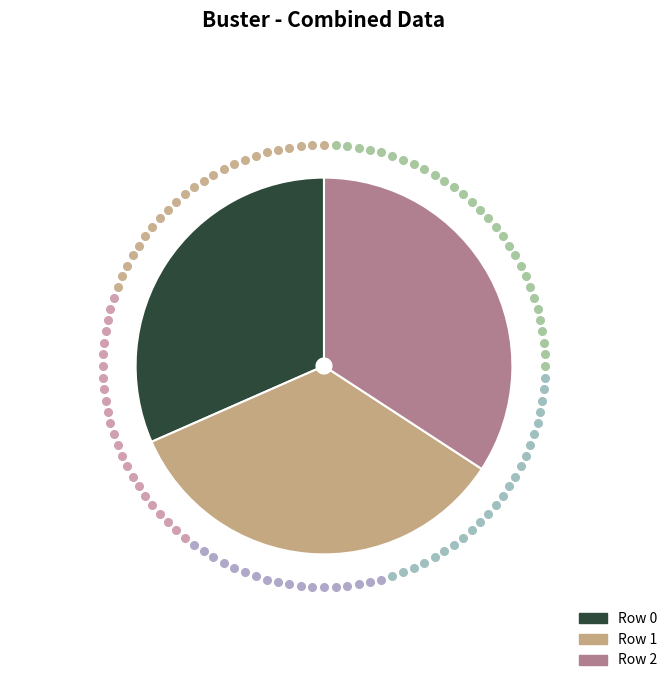

Is there any slice that represents more than half of the pie?

No